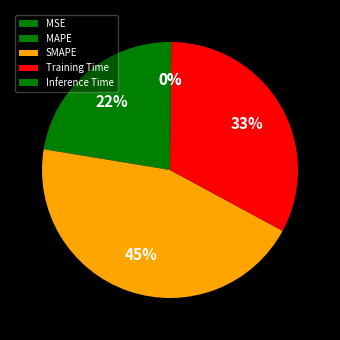

To the nearest percent, what is the difference between the largest and smallest slice percentages?

45%